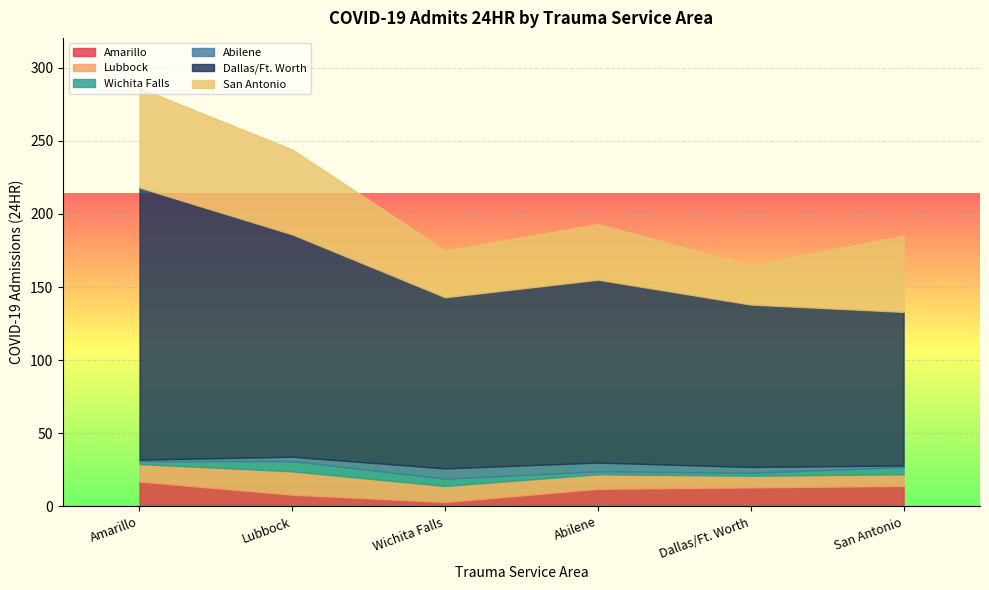

What is the label of the 1st point from the right?

San Antonio